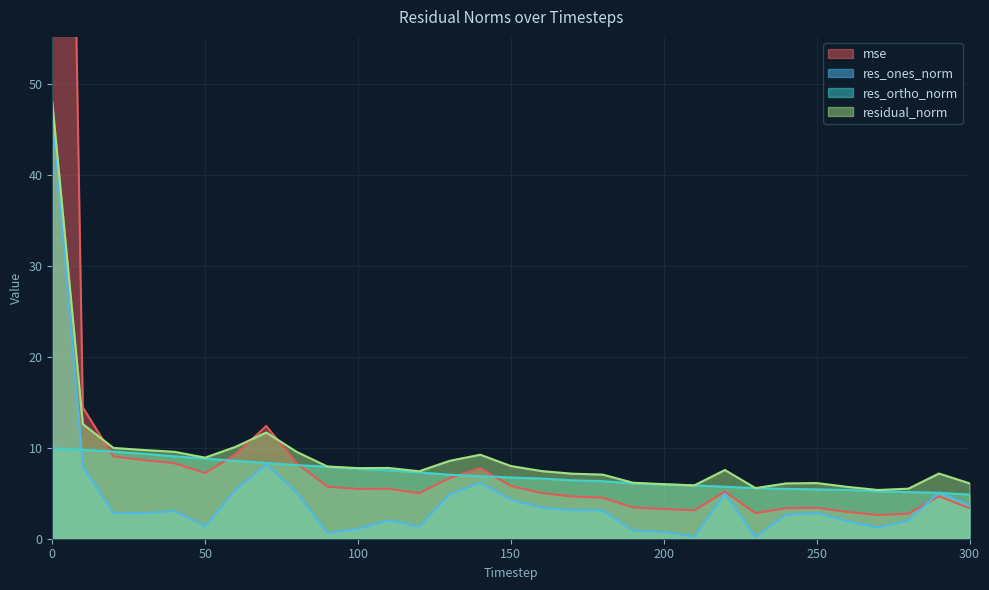

True or false: residual_norm has a value of 4.7 at 10.

False